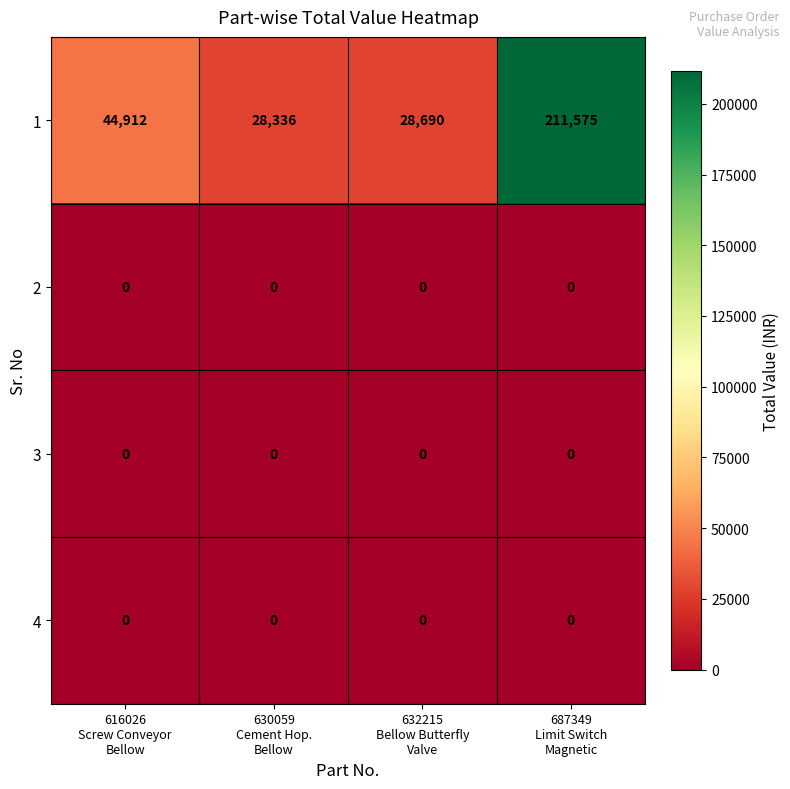

Reading left to right, extract all data points from this chart.

1: 44912	28336	28690	211575
2: 0	0	0	0
3: 0	0	0	0
4: 0	0	0	0